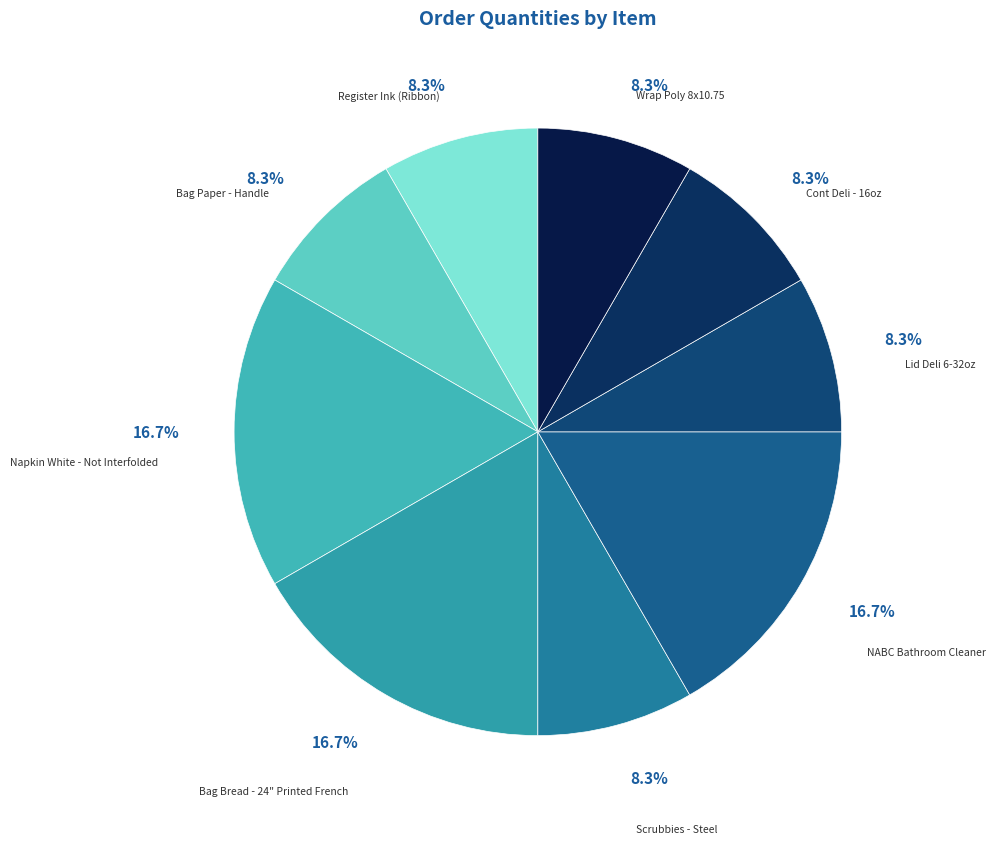

What percentage do Wrap Poly 8x10.75 and Bag Bread - 24" Printed French together represent?

25.0%